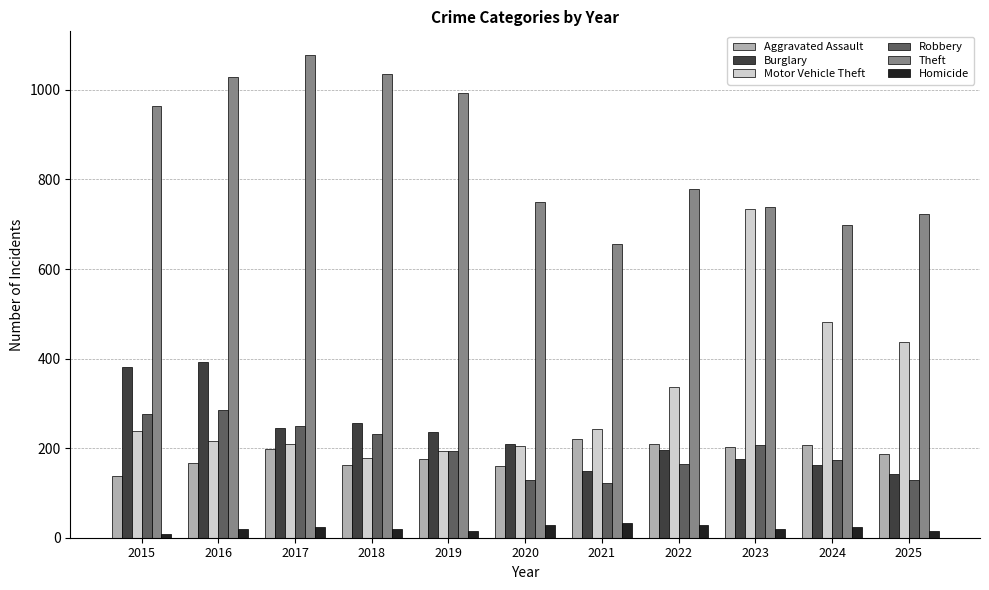

Is the value of Motor Vehicle Theft at 2023 greater than the value of Homicide at 2022?

Yes